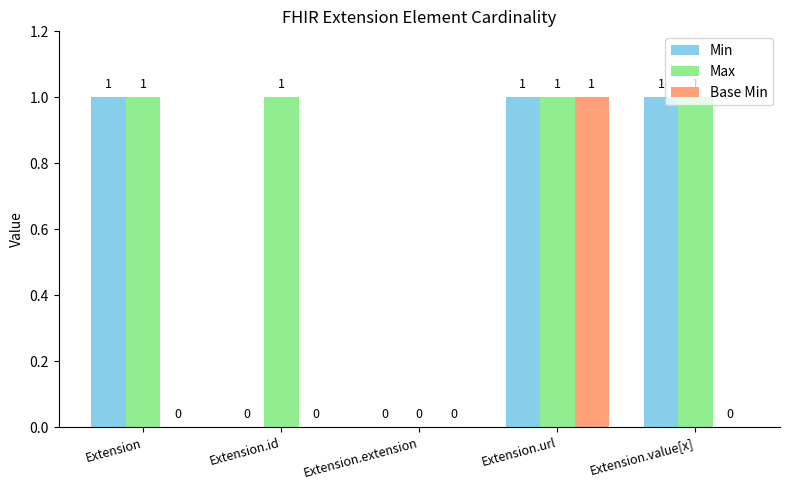

Count the Base Min values in the range 0 to 1.

5